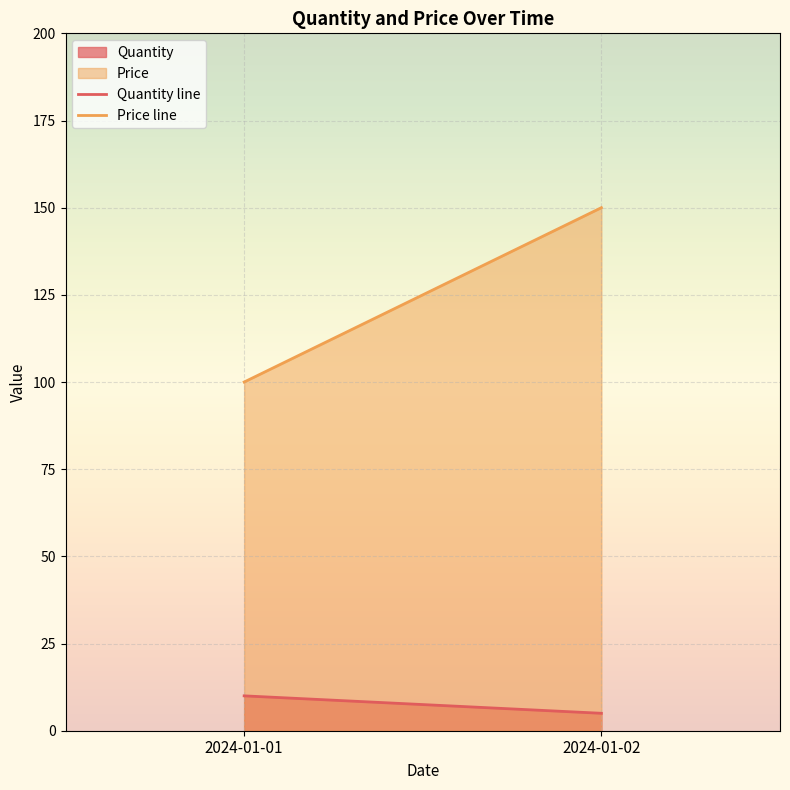

At how many categories does at least one series exceed 119?

1